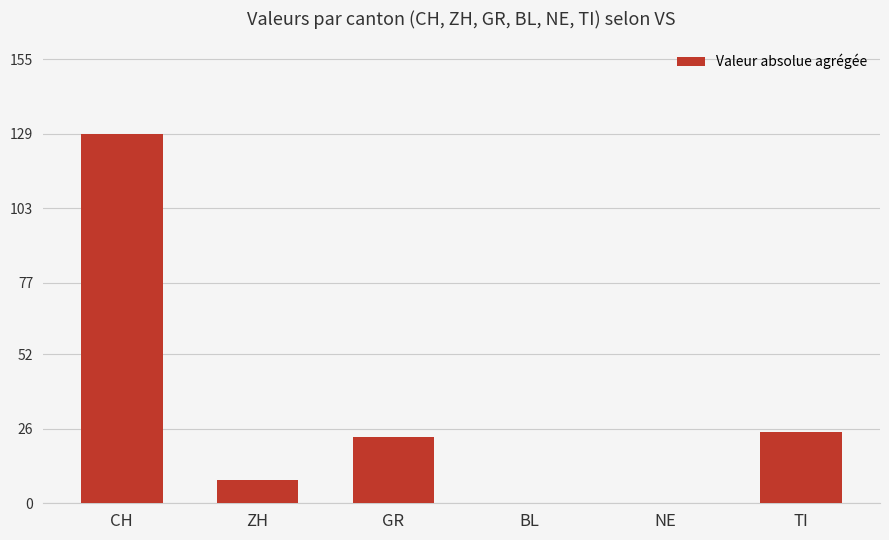

Approximately how many times larger is the value at GR compared to CH?

0.2